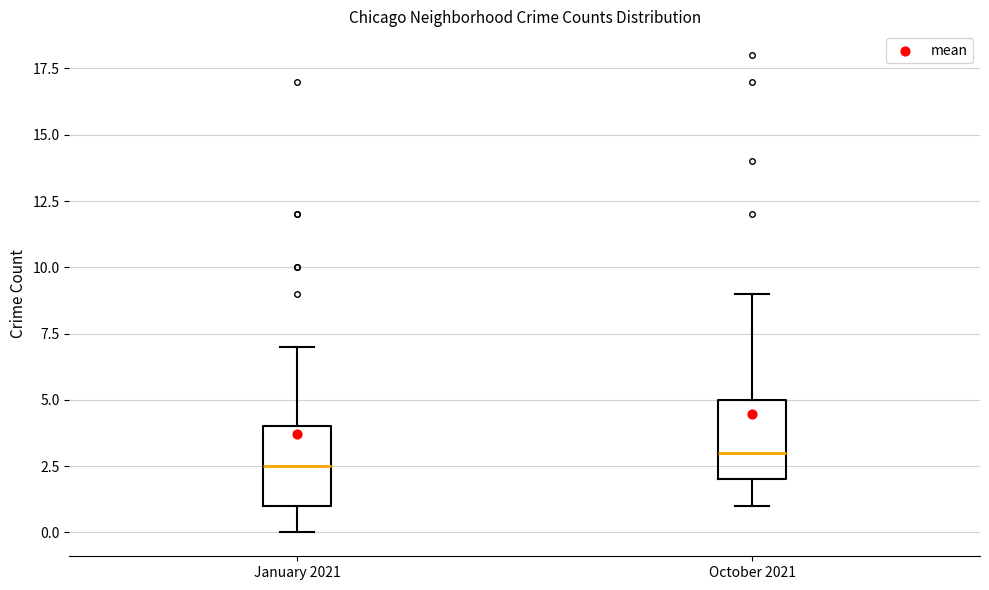

Which box has the highest median line?

October 2021